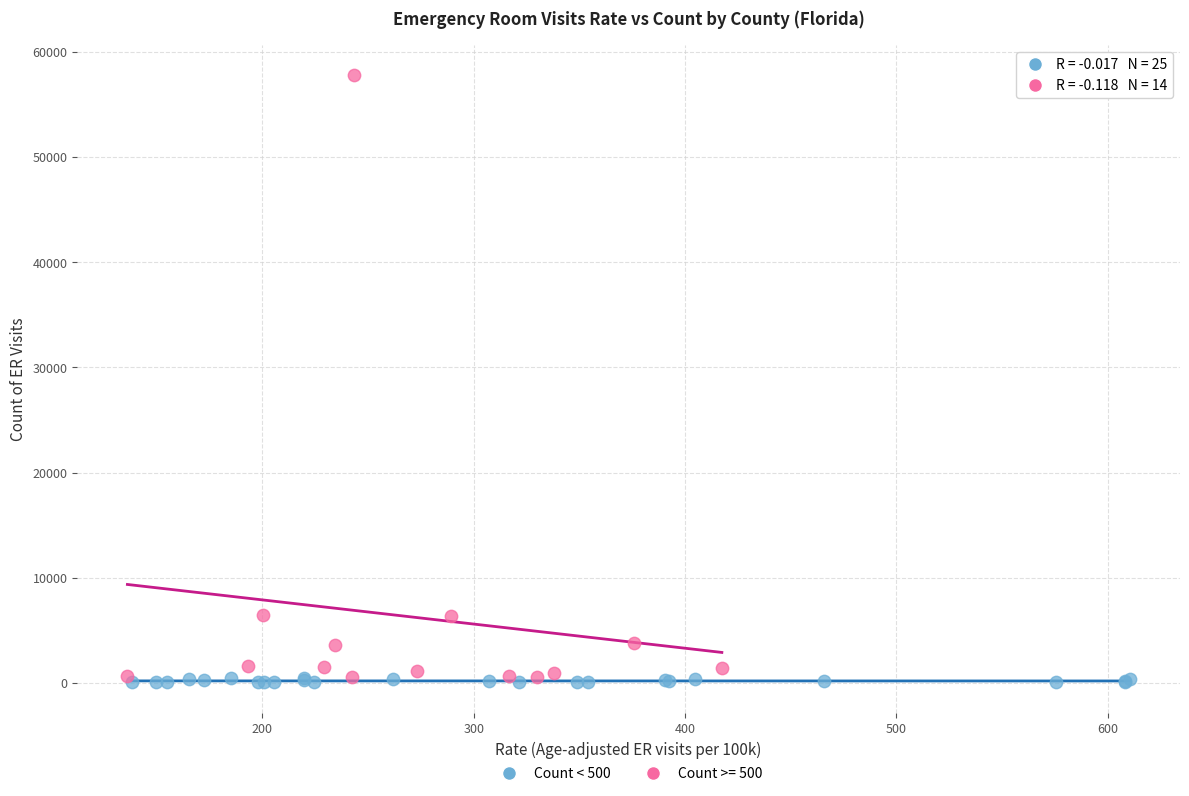

Which series has the widest spread of Y values?

Count >= 500